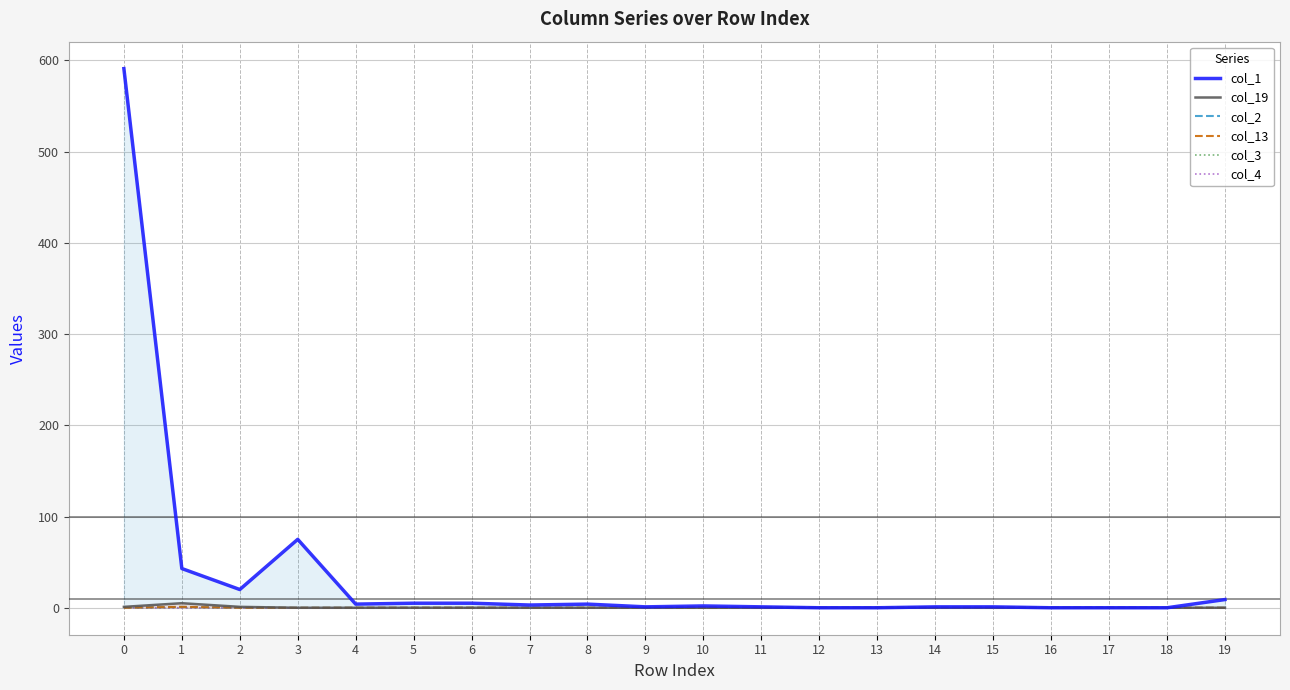

What is the value of the col_2 point at the 2nd from the left?

1